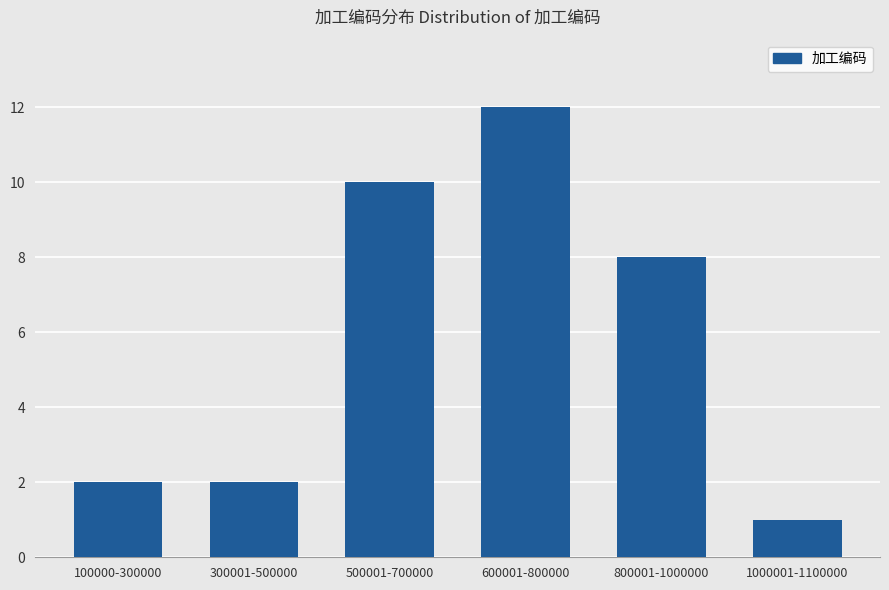

Reading left to right, transcribe all the data shown in this chart.

100000-300000=2	300001-500000=2	500001-700000=10	600001-800000=12	800001-1000000=8	1000001-1100000=1